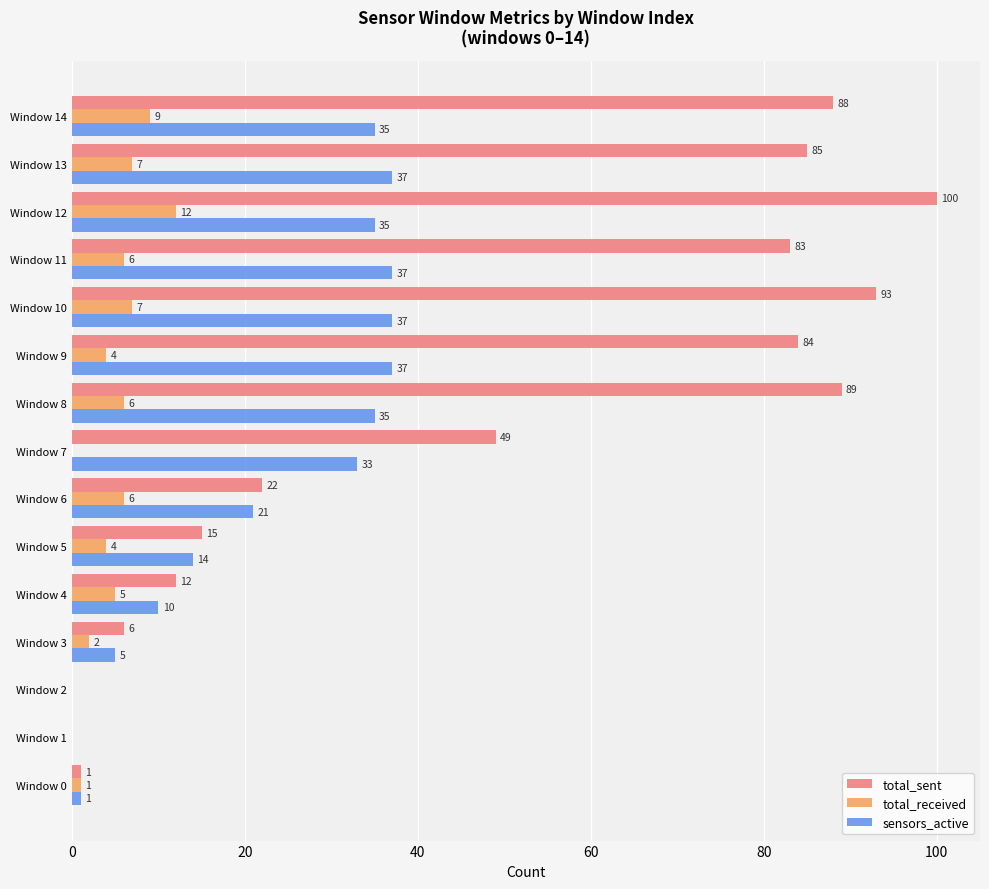

Between Window 7 and Window 10, which series saw the biggest shift?

total_sent